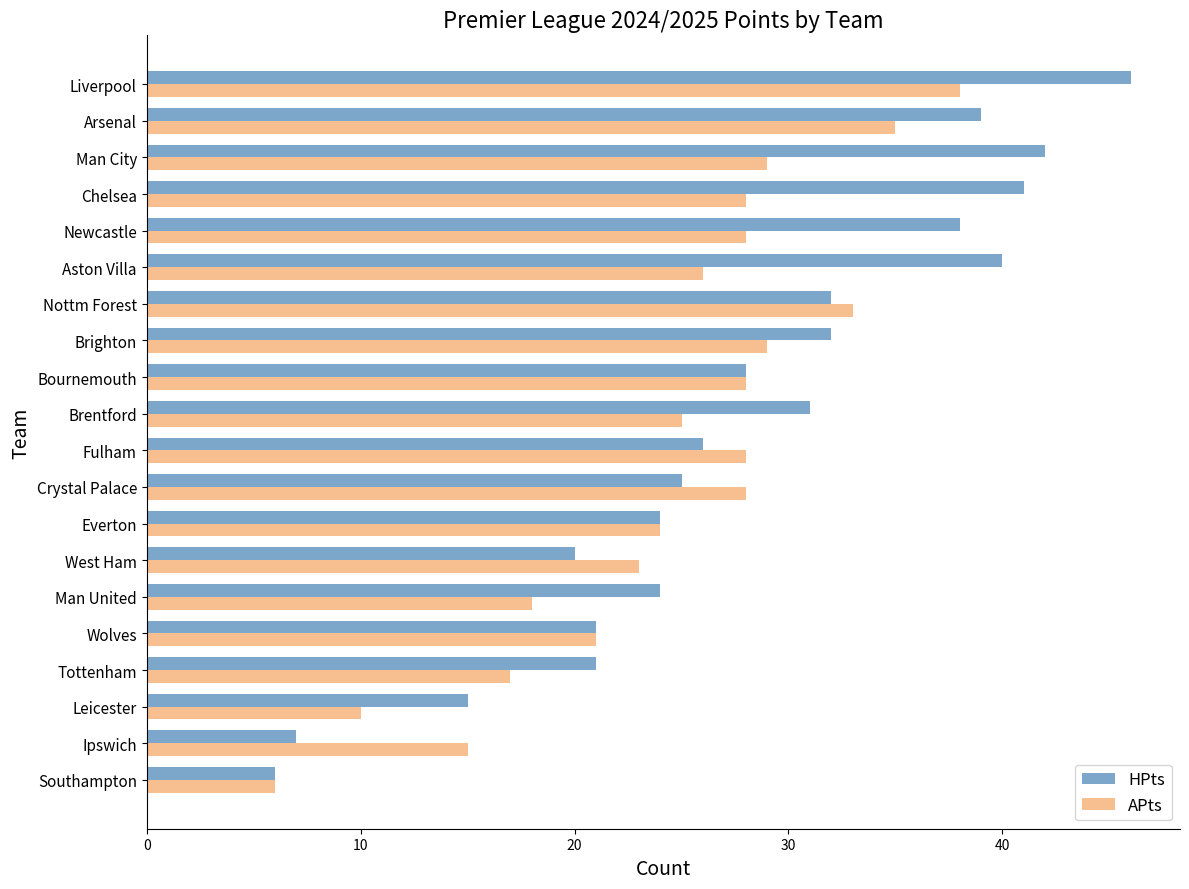

Read the APts value at West Ham.

23